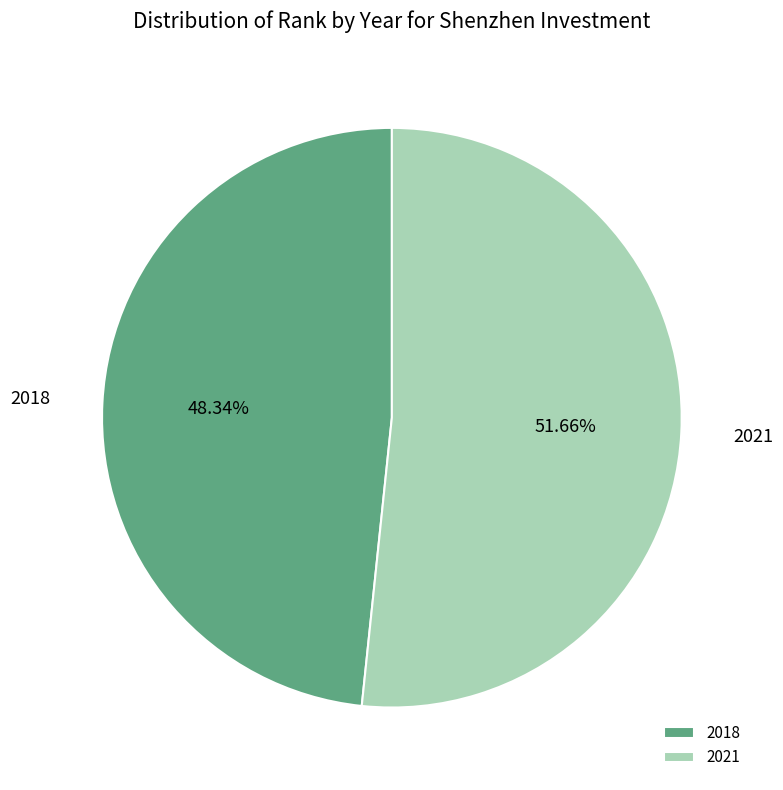

Which category has the smallest portion of the pie?

2018